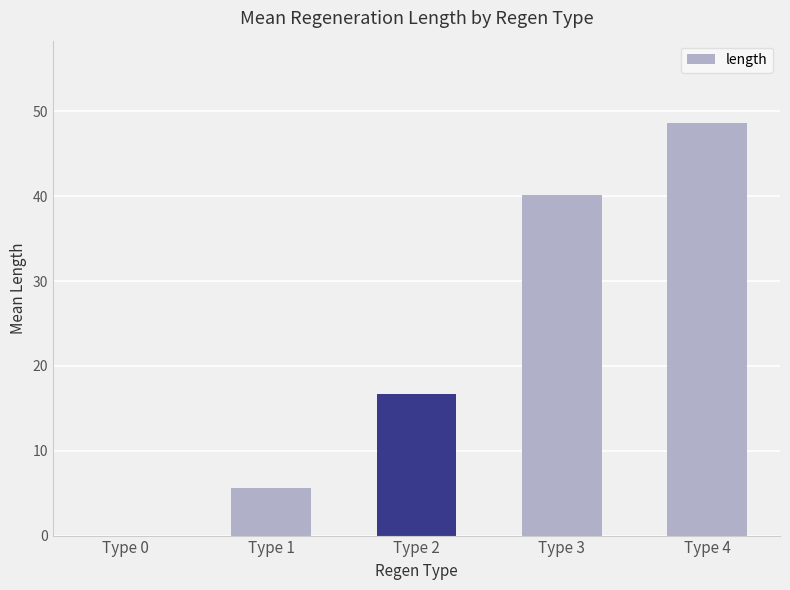

What is the average value?

22.2